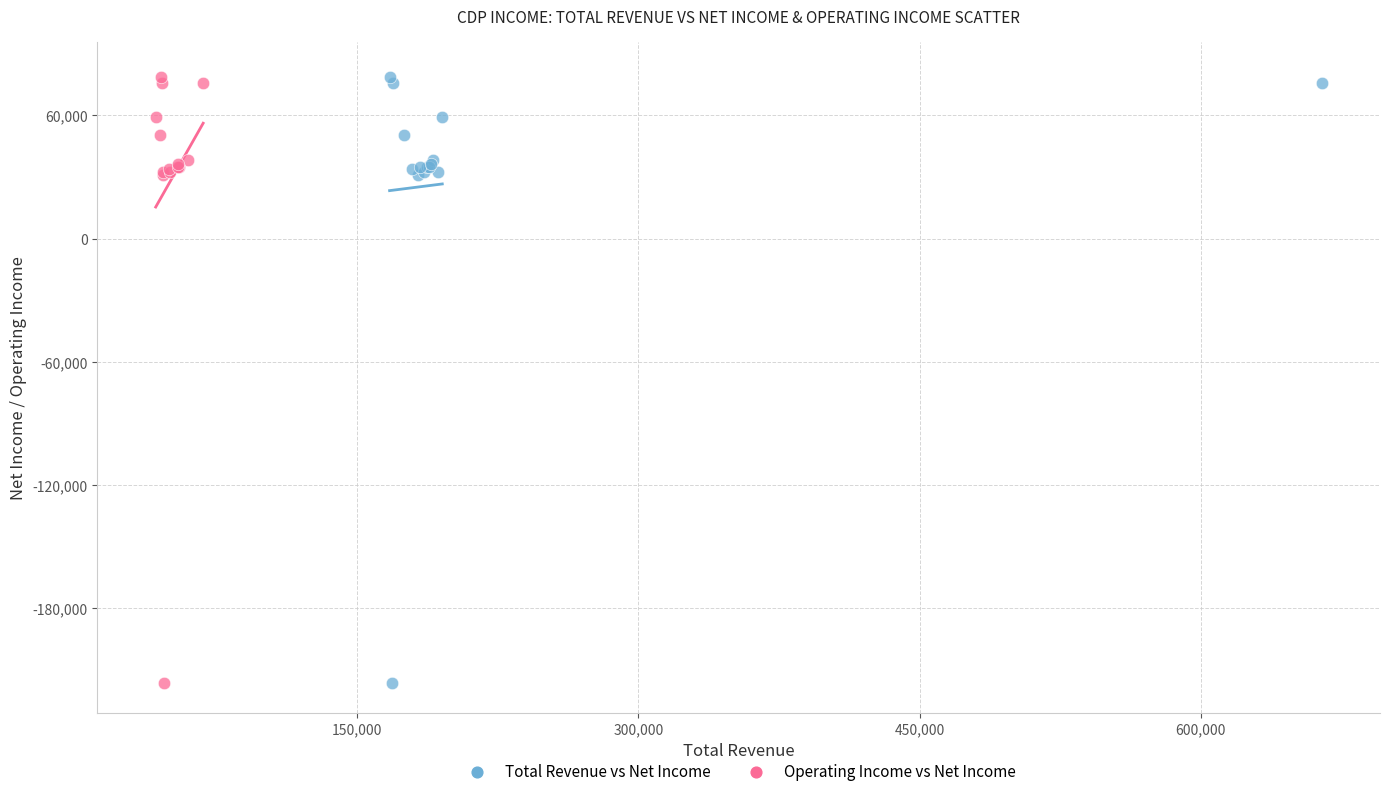

What are all the series names shown in the legend?

Total Revenue vs Net Income, Operating Income vs Net Income